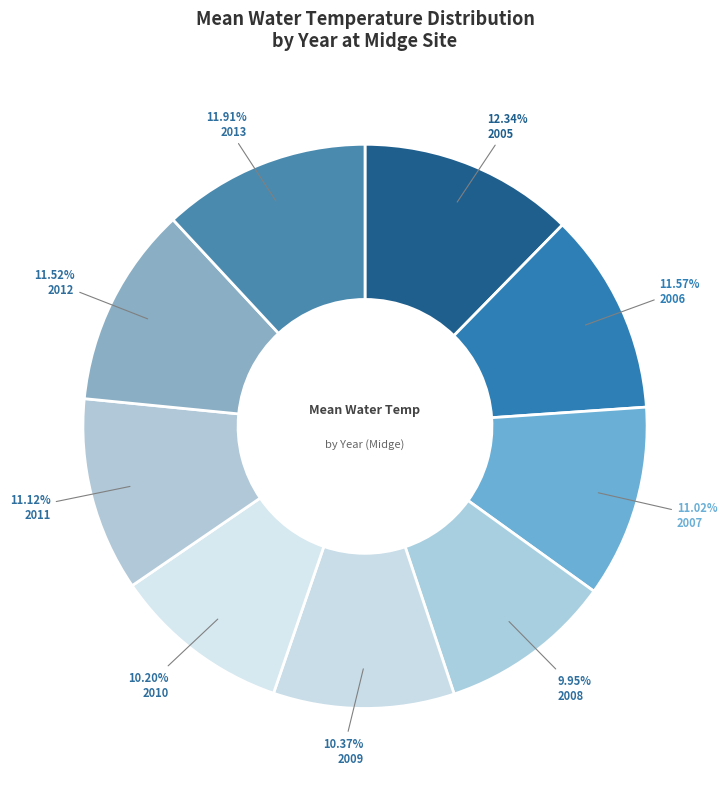

Combined, what portion of the pie is 2007 and 2013?

22.9%